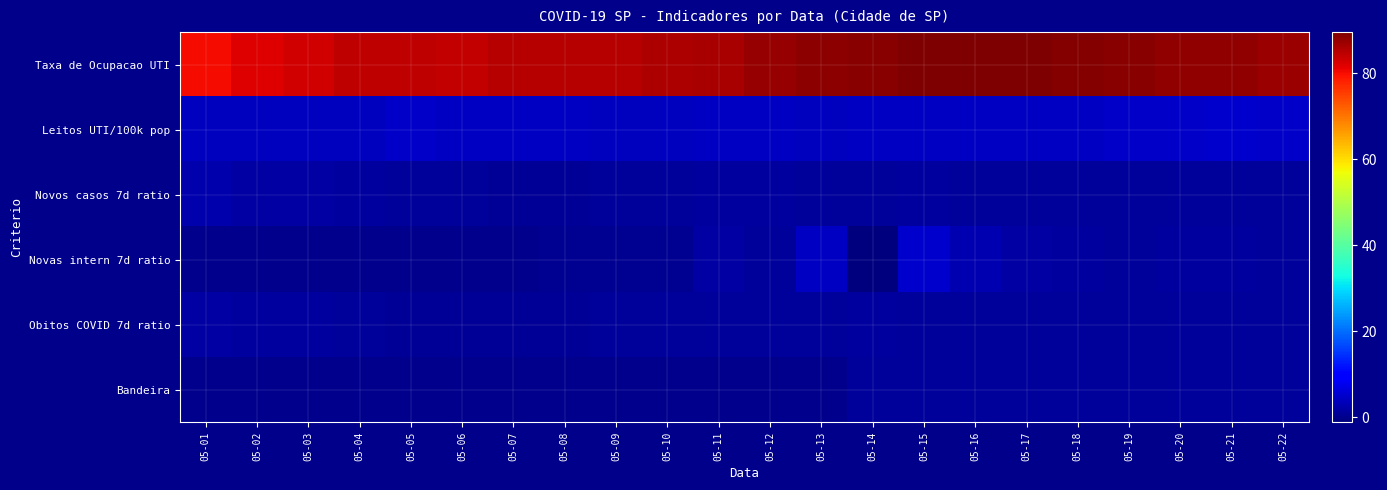

Which series has the widest spread of values?

Taxa de Ocupacao UTI